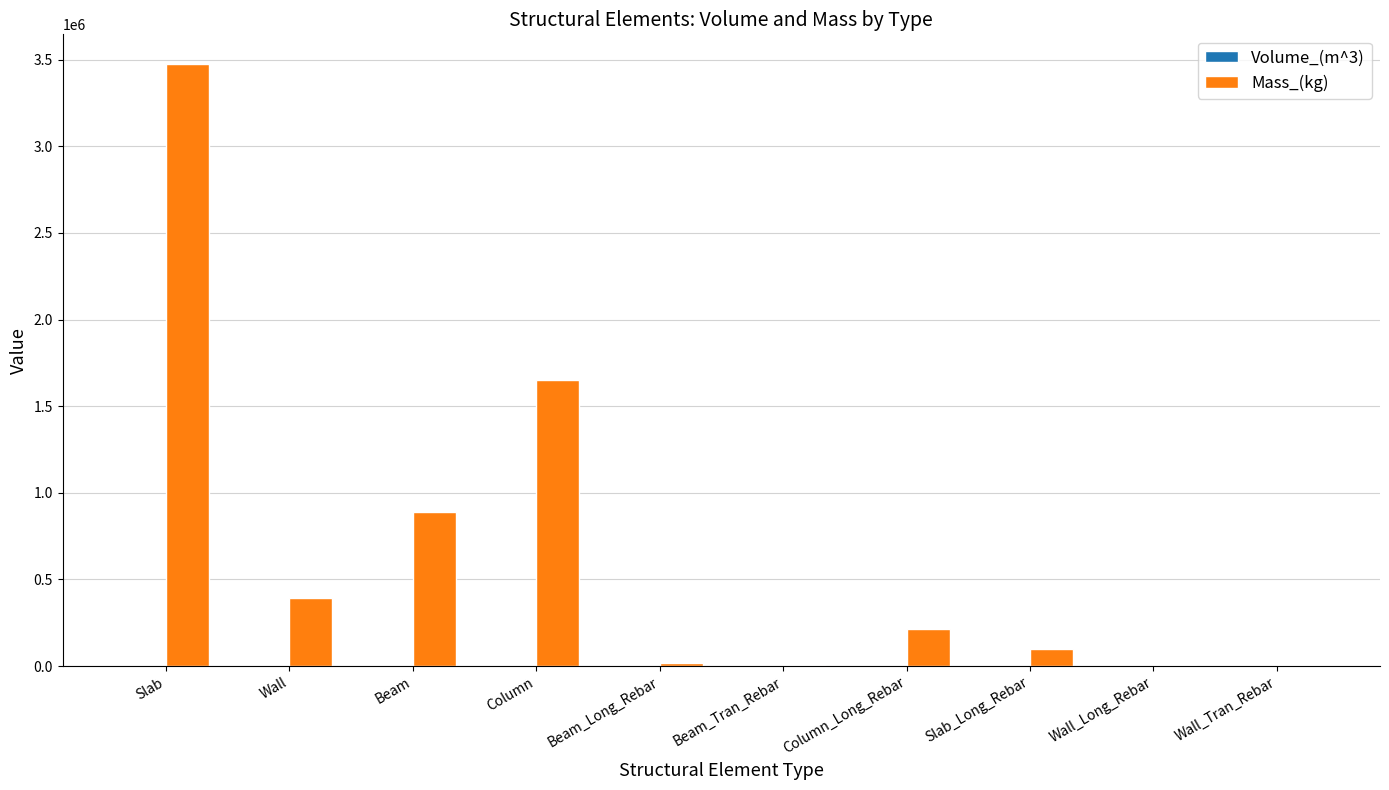

What is the total value across all series at Wall_Tran_Rebar?

3163.9